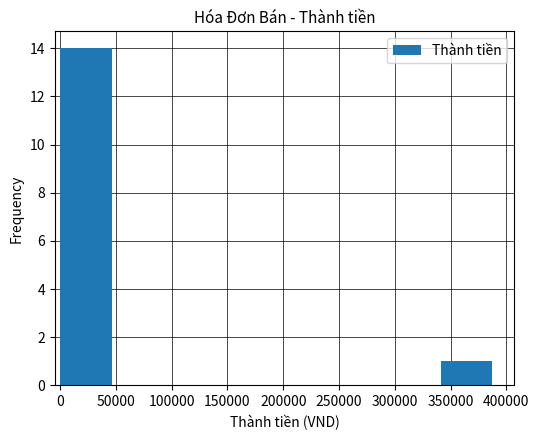

Which range on the x-axis has the tallest bar?

0 to 50000